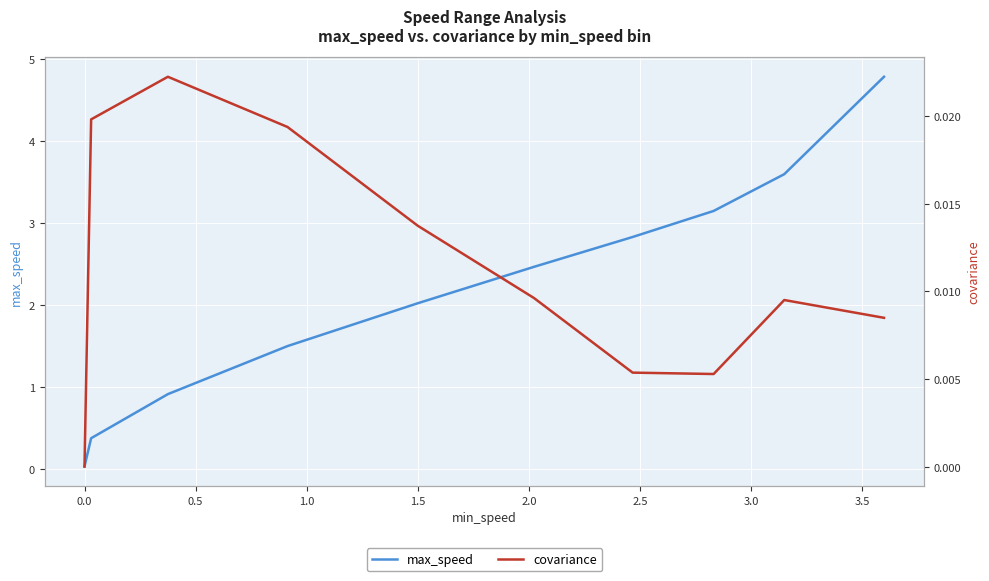

How many lines are shown in the chart?

2